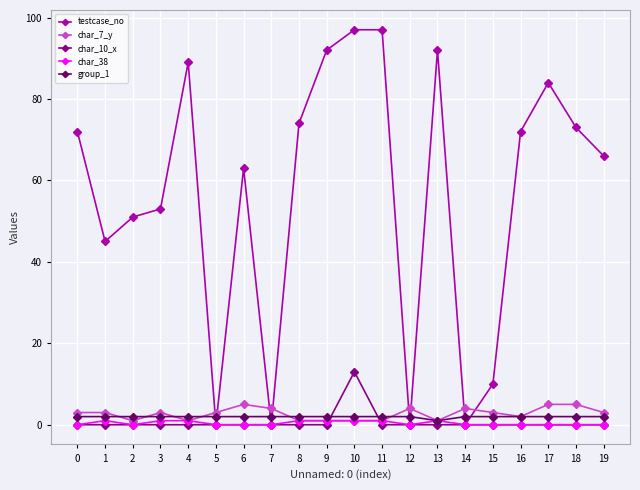

At which category is the sum across all series the highest?

10